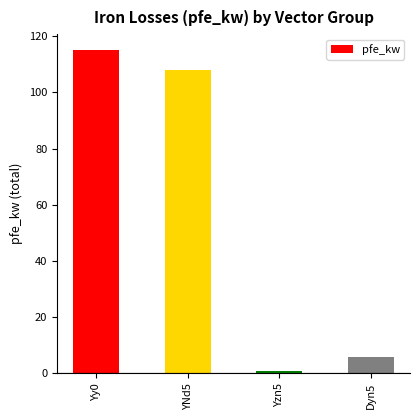

What is the label of the 3rd bar from the right?

YNd5